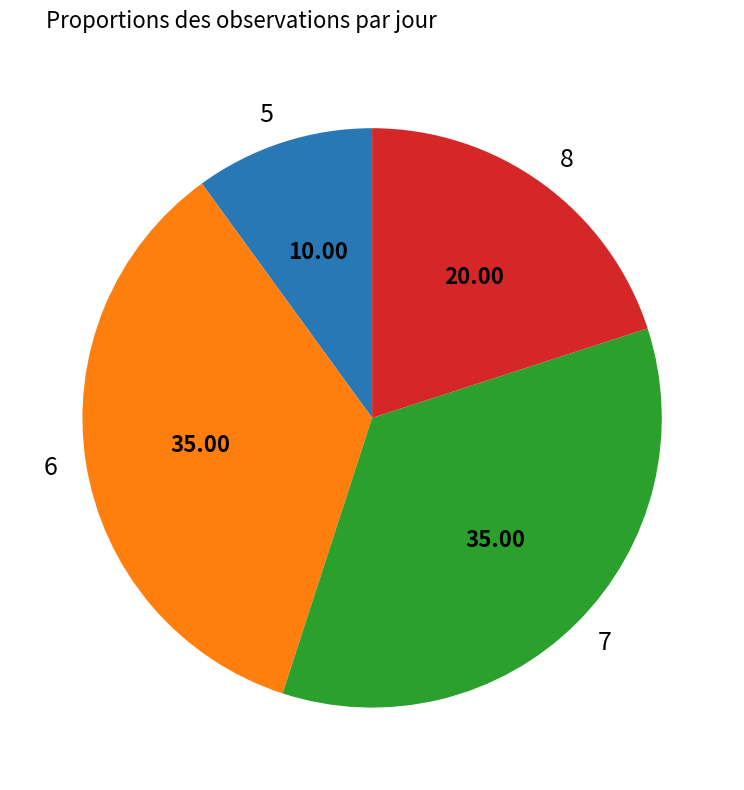

Is 7 the majority of the pie?

No